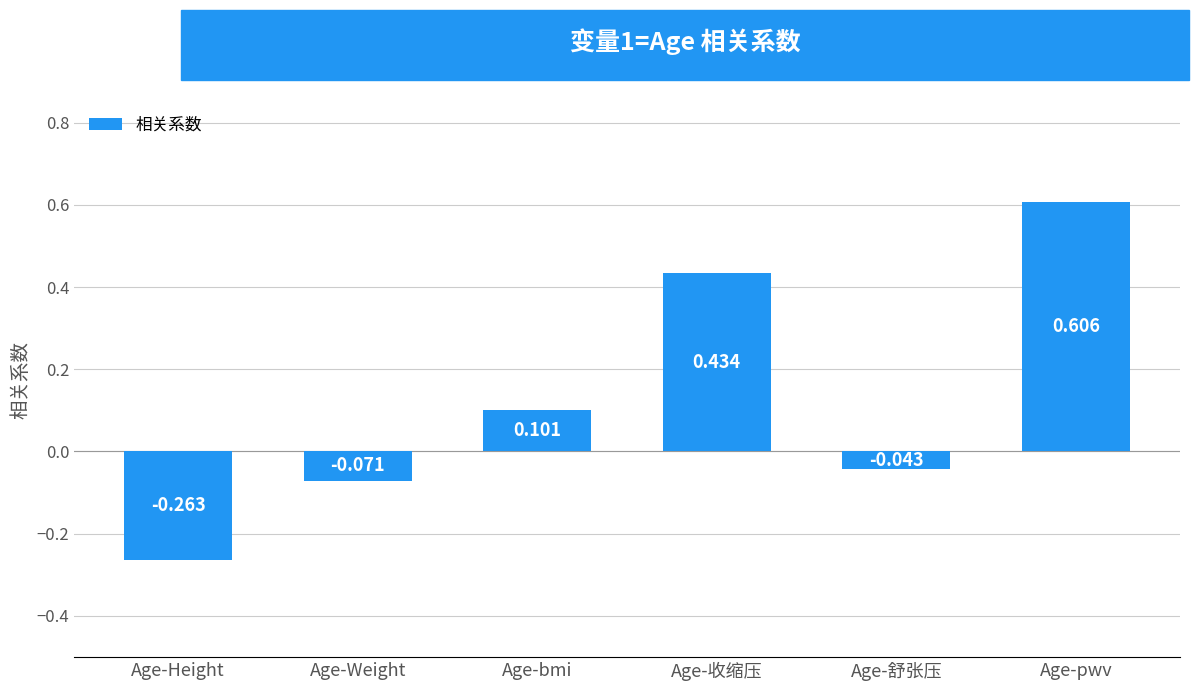

Rank the categories by value from highest to lowest.

Age-pwv, Age-收缩压, Age-bmi, Age-舒张压, Age-Weight, Age-Height